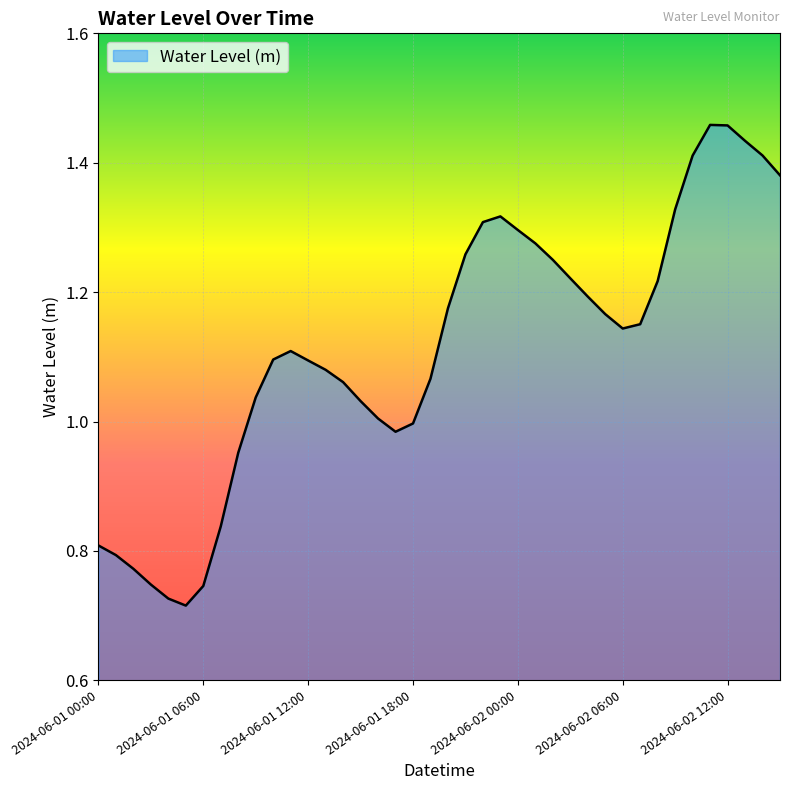

What is the label of the 33rd point from the left?

2024-06-02 08:00